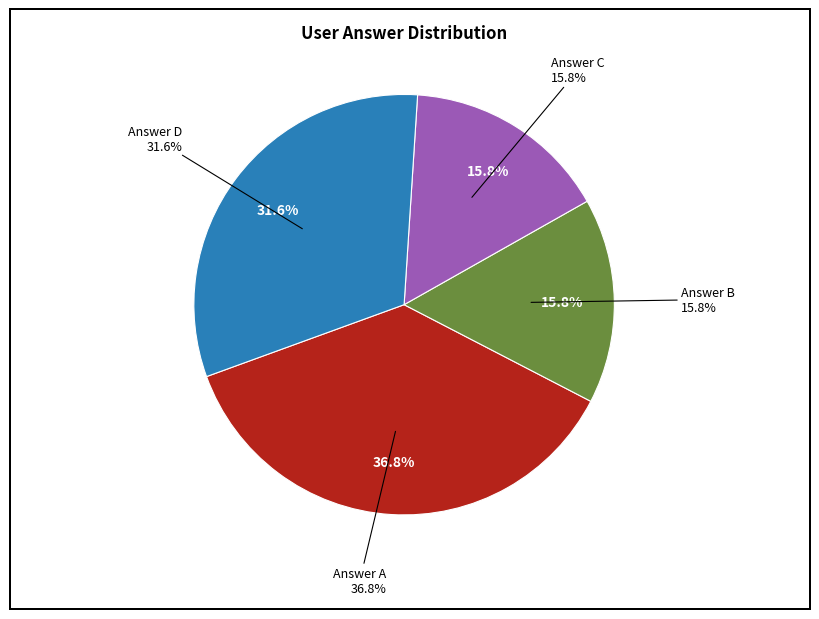

The c slice represents 16% of the pie. True or false?

True